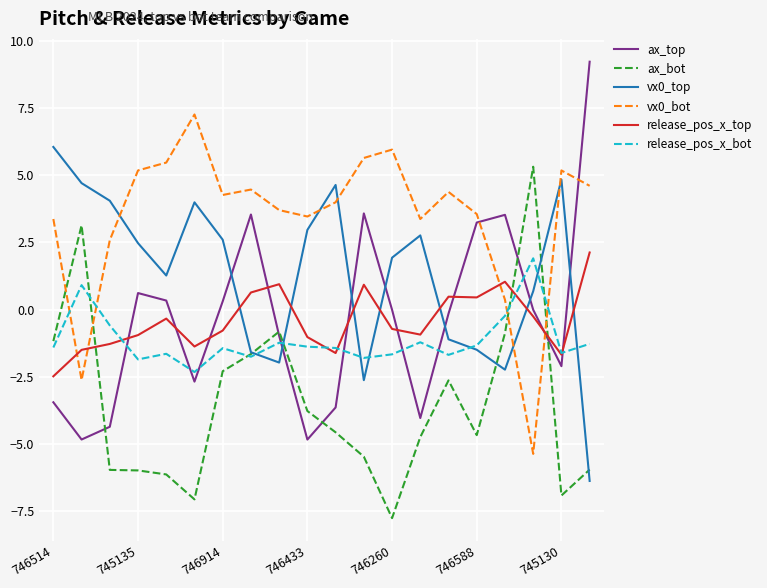

How many intersections are there between ax_bot and release_pos_x_top?

3